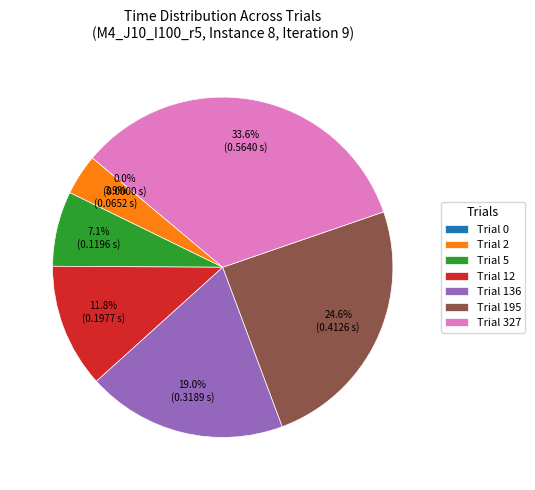

True or false: Trial 12 accounts for 12% of the total.

True